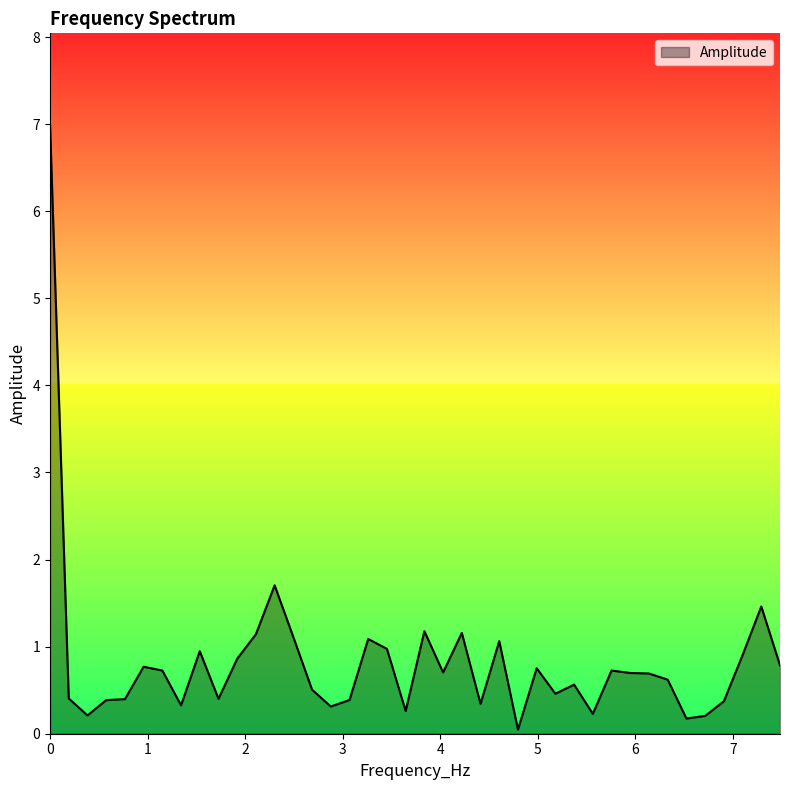

How many lines are shown in the chart?

1